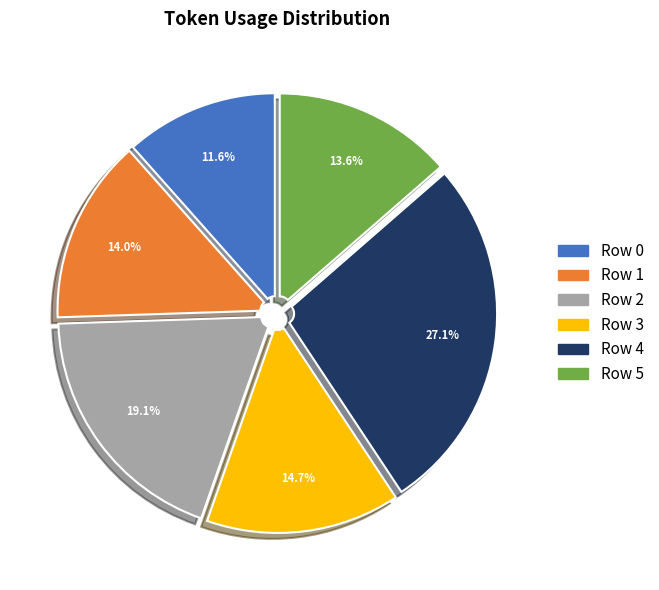

Is there any slice that represents more than half of the pie?

No